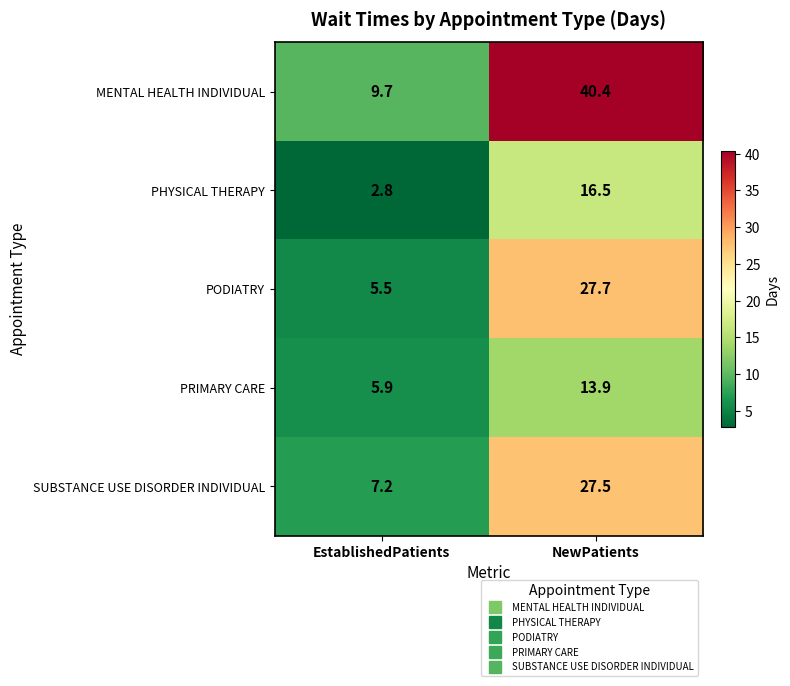

What is the average value of the SUBSTANCE USE DISORDER INDIVIDUAL series?

17.4